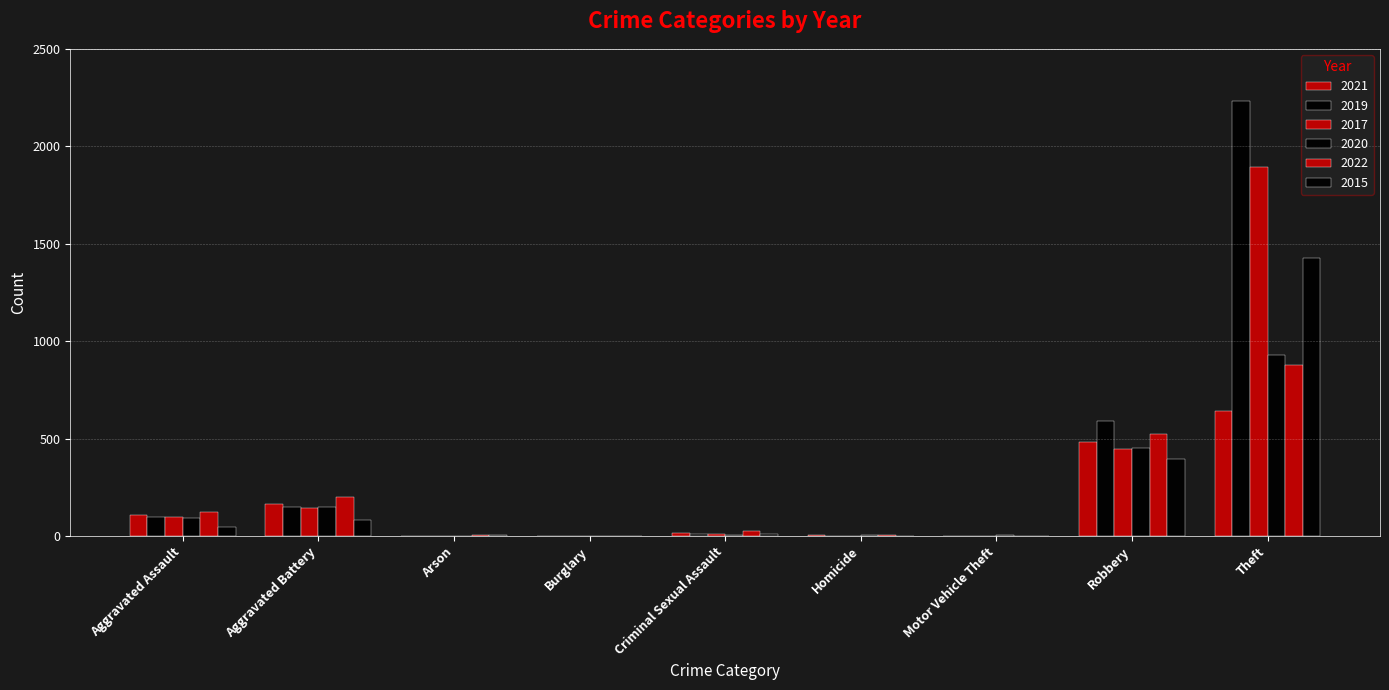

How many groups of bars are there?

9